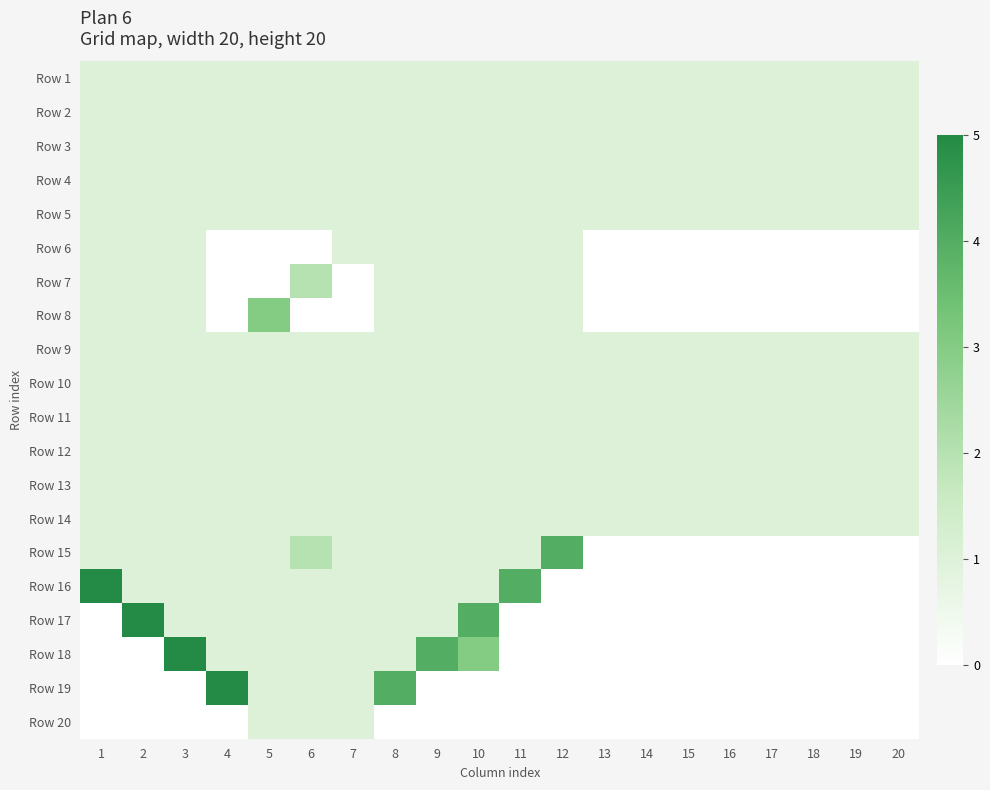

Reading left to right, transcribe all the data shown in this chart.

Row 1: 1=1	2=1	3=1	4=1	5=1	6=1	7=1	8=1	9=1	10=1	11=1	12=1	13=1	14=1	15=1	16=1	17=1	18=1	19=1	20=1
Row 2: 1=1	2=1	3=1	4=1	5=1	6=1	7=1	8=1	9=1	10=1	11=1	12=1	13=1	14=1	15=1	16=1	17=1	18=1	19=1	20=1
Row 3: 1=1	2=1	3=1	4=1	5=1	6=1	7=1	8=1	9=1	10=1	11=1	12=1	13=1	14=1	15=1	16=1	17=1	18=1	19=1	20=1
Row 4: 1=1	2=1	3=1	4=1	5=1	6=1	7=1	8=1	9=1	10=1	11=1	12=1	13=1	14=1	15=1	16=1	17=1	18=1	19=1	20=1
Row 5: 1=1	2=1	3=1	4=1	5=1	6=1	7=1	8=1	9=1	10=1	11=1	12=1	13=1	14=1	15=1	16=1	17=1	18=1	19=1	20=1
Row 6: 1=1	2=1	3=1	4=0	5=0	6=0	7=1	8=1	9=1	10=1	11=1	12=1	13=0	14=0	15=0	16=0	17=0	18=0	19=0	20=0
Row 7: 1=1	2=1	3=1	4=0	5=0	6=2	7=0	8=1	9=1	10=1	11=1	12=1	13=0	14=0	15=0	16=0	17=0	18=0	19=0	20=0
Row 8: 1=1	2=1	3=1	4=0	5=3	6=0	7=0	8=1	9=1	10=1	11=1	12=1	13=0	14=0	15=0	16=0	17=0	18=0	19=0	20=0
Row 9: 1=1	2=1	3=1	4=1	5=1	6=1	7=1	8=1	9=1	10=1	11=1	12=1	13=1	14=1	15=1	16=1	17=1	18=1	19=1	20=1
Row 10: 1=1	2=1	3=1	4=1	5=1	6=1	7=1	8=1	9=1	10=1	11=1	12=1	13=1	14=1	15=1	16=1	17=1	18=1	19=1	20=1
Row 11: 1=1	2=1	3=1	4=1	5=1	6=1	7=1	8=1	9=1	10=1	11=1	12=1	13=1	14=1	15=1	16=1	17=1	18=1	19=1	20=1
Row 12: 1=1	2=1	3=1	4=1	5=1	6=1	7=1	8=1	9=1	10=1	11=1	12=1	13=1	14=1	15=1	16=1	17=1	18=1	19=1	20=1
Row 13: 1=1	2=1	3=1	4=1	5=1	6=1	7=1	8=1	9=1	10=1	11=1	12=1	13=1	14=1	15=1	16=1	17=1	18=1	19=1	20=1
Row 14: 1=1	2=1	3=1	4=1	5=1	6=1	7=1	8=1	9=1	10=1	11=1	12=1	13=1	14=1	15=1	16=1	17=1	18=1	19=1	20=1
Row 15: 1=1	2=1	3=1	4=1	5=1	6=2	7=1	8=1	9=1	10=1	11=1	12=4	13=0	14=0	15=0	16=0	17=0	18=0	19=0	20=0
Row 16: 1=5	2=1	3=1	4=1	5=1	6=1	7=1	8=1	9=1	10=1	11=4	12=0	13=0	14=0	15=0	16=0	17=0	18=0	19=0	20=0
Row 17: 1=0	2=5	3=1	4=1	5=1	6=1	7=1	8=1	9=1	10=4	11=0	12=0	13=0	14=0	15=0	16=0	17=0	18=0	19=0	20=0
Row 18: 1=0	2=0	3=5	4=1	5=1	6=1	7=1	8=1	9=4	10=3	11=0	12=0	13=0	14=0	15=0	16=0	17=0	18=0	19=0	20=0
Row 19: 1=0	2=0	3=0	4=5	5=1	6=1	7=1	8=4	9=0	10=0	11=0	12=0	13=0	14=0	15=0	16=0	17=0	18=0	19=0	20=0
Row 20: 1=0	2=0	3=0	4=0	5=1	6=1	7=1	8=0	9=0	10=0	11=0	12=0	13=0	14=0	15=0	16=0	17=0	18=0	19=0	20=0